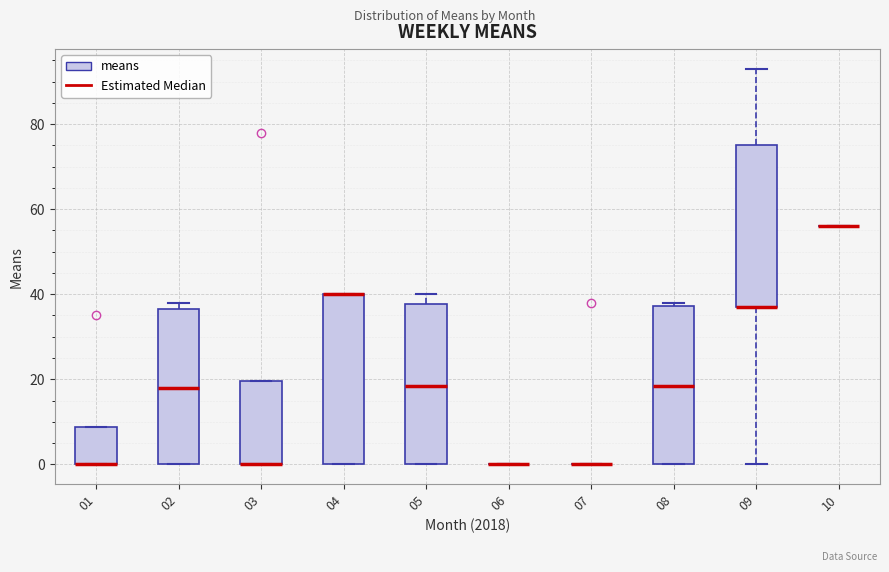

Which box is the tallest, from its lower edge to its upper edge?

04